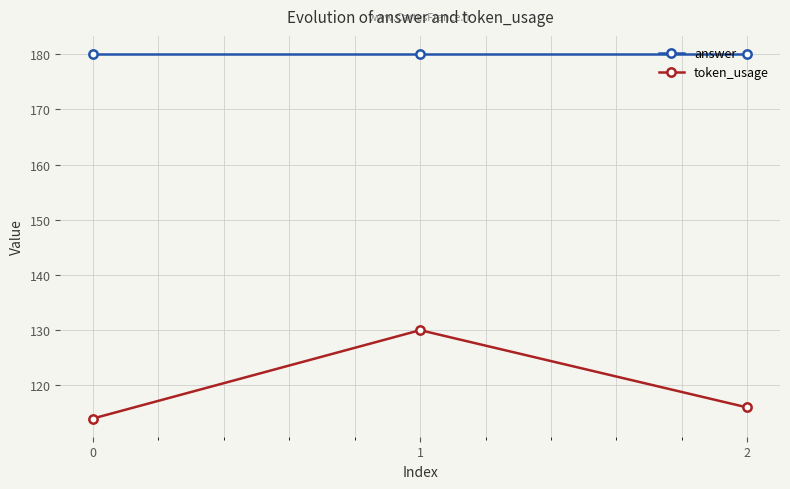

Count the number of categories in the chart.

3